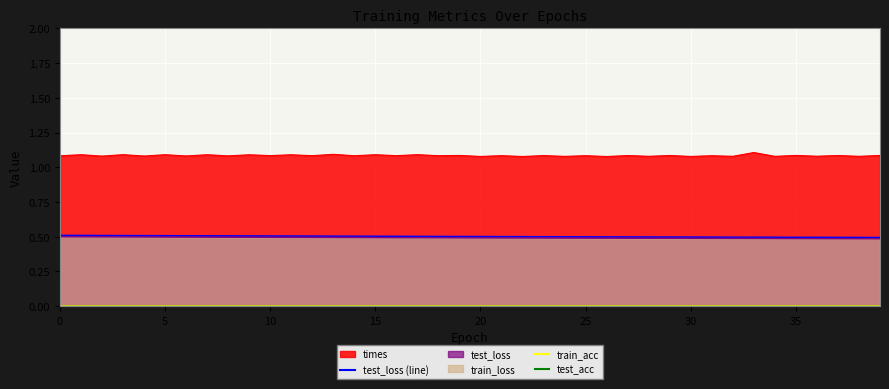

Count the test_loss_line values in the range 0 to 1.

40